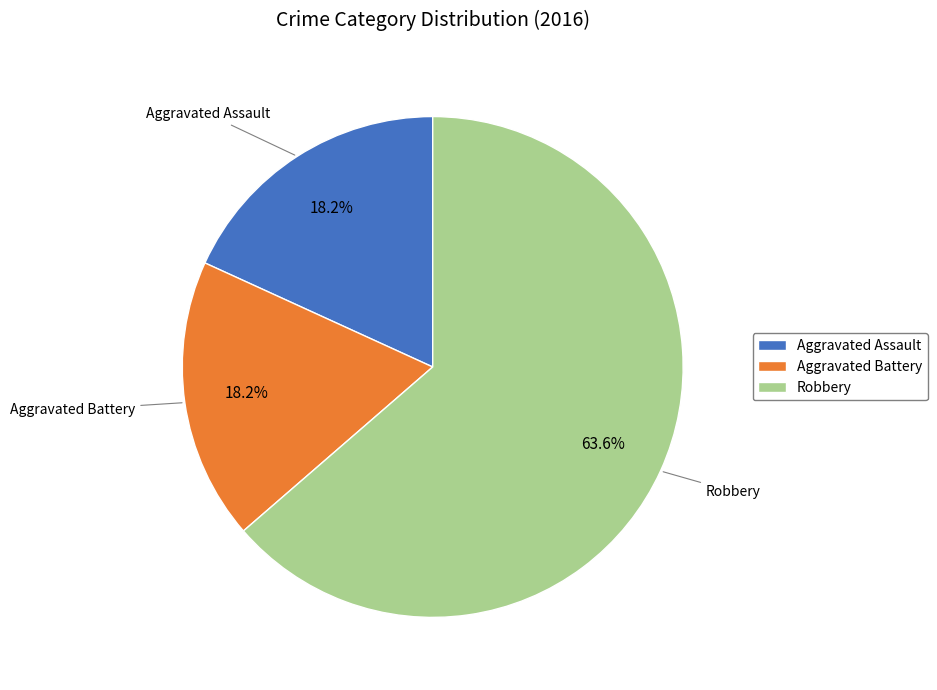

How many slices are in this pie chart?

3